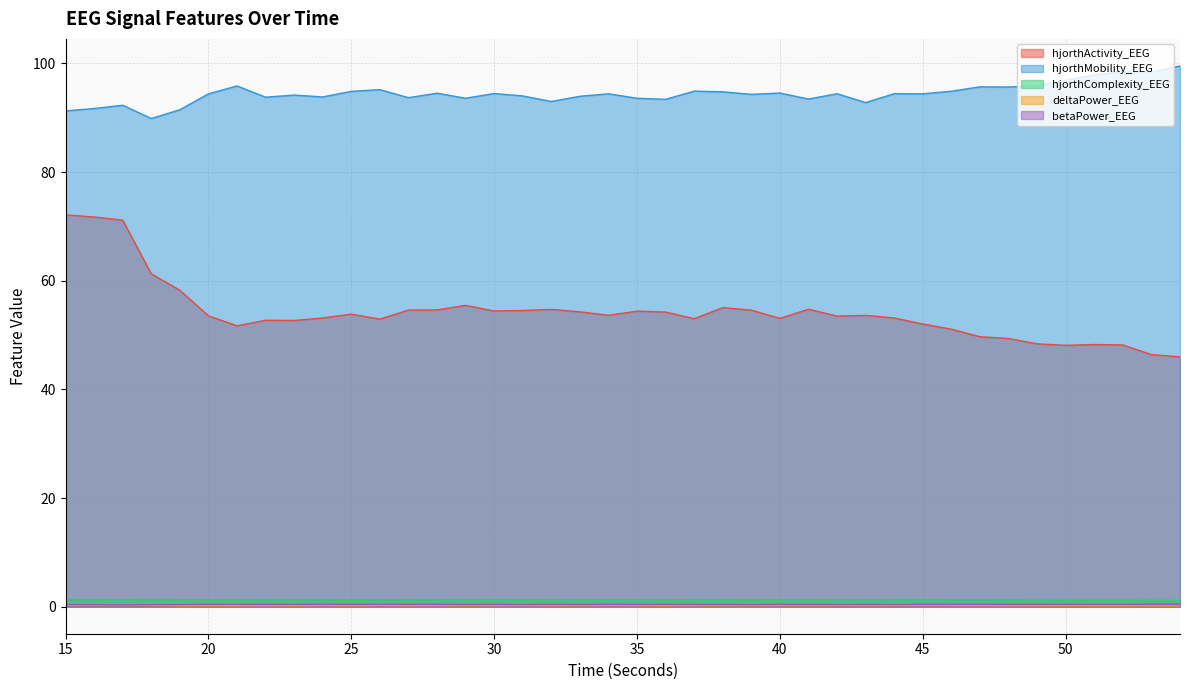

Reading left to right, list all the values displayed in this chart.

hjorthActivity_EEG: 15=72.1	16=71.7	17=71.2	18=61.3	19=58.2	20=53.5	21=51.7	22=52.7	23=52.7	24=53.1	25=53.9	26=52.9	27=54.6	28=54.6	29=55.5	30=54.4	31=54.5	32=54.7	33=54.3	34=53.6	35=54.4	36=54.2	37=53.0	38=55.1	39=54.6	40=53.1	41=54.8	42=53.5	43=53.6	44=53.1	45=52.0	46=51.1	47=49.7	48=49.4	49=48.4	50=48.1	51=48.3	52=48.2	53=46.4	54=46.0
hjorthMobility_EEG: 15=91.3	16=91.7	17=92.3	18=89.9	19=91.5	20=94.4	21=95.9	22=93.8	23=94.2	24=93.8	25=94.9	26=95.2	27=93.7	28=94.5	29=93.6	30=94.5	31=94.0	32=93.0	33=94.0	34=94.4	35=93.6	36=93.4	37=94.9	38=94.8	39=94.3	40=94.6	41=93.5	42=94.4	43=92.8	44=94.4	45=94.4	46=94.9	47=95.7	48=95.7	49=95.9	50=96.9	51=97.9	52=98.5	53=98.4	54=99.5
hjorthComplexity_EEG: 15=1.3	16=1.3	17=1.3	18=1.3	19=1.3	20=1.2	21=1.2	22=1.2	23=1.2	24=1.2	25=1.2	26=1.2	27=1.2	28=1.2	29=1.2	30=1.2	31=1.2	32=1.2	33=1.2	34=1.2	35=1.2	36=1.2	37=1.2	38=1.2	39=1.2	40=1.2	41=1.2	42=1.2	43=1.3	44=1.2	45=1.2	46=1.2	47=1.2	48=1.2	49=1.2	50=1.2	51=1.2	52=1.2	53=1.2	54=1.2
deltaPower_EEG: 15=0.3	16=0.3	17=0.2	18=0.2	19=0.2	20=0.2	21=0.2	22=0.2	23=0.2	24=0.2	25=0.2	26=0.2	27=0.2	28=0.2	29=0.2	30=0.2	31=0.2	32=0.2	33=0.2	34=0.2	35=0.2	36=0.2	37=0.2	38=0.2	39=0.2	40=0.2	41=0.2	42=0.2	43=0.2	44=0.2	45=0.2	46=0.2	47=0.2	48=0.2	49=0.2	50=0.2	51=0.2	52=0.2	53=0.2	54=0.1
betaPower_EEG: 15=0.4	16=0.4	17=0.3	18=0.4	19=0.4	20=0.4	21=0.4	22=0.4	23=0.4	24=0.4	25=0.4	26=0.4	27=0.4	28=0.4	29=0.4	30=0.4	31=0.4	32=0.4	33=0.4	34=0.4	35=0.4	36=0.4	37=0.4	38=0.4	39=0.4	40=0.4	41=0.4	42=0.4	43=0.4	44=0.4	45=0.4	46=0.4	47=0.4	48=0.4	49=0.5	50=0.4	51=0.4	52=0.4	53=0.5	54=0.5